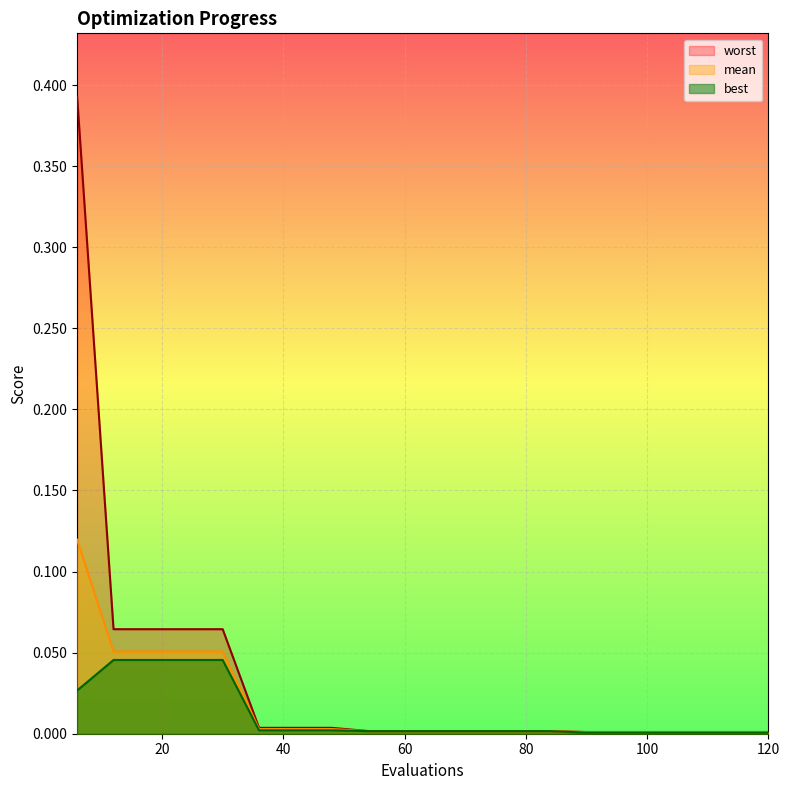

What are all the series names shown in the legend?

worst, mean, best